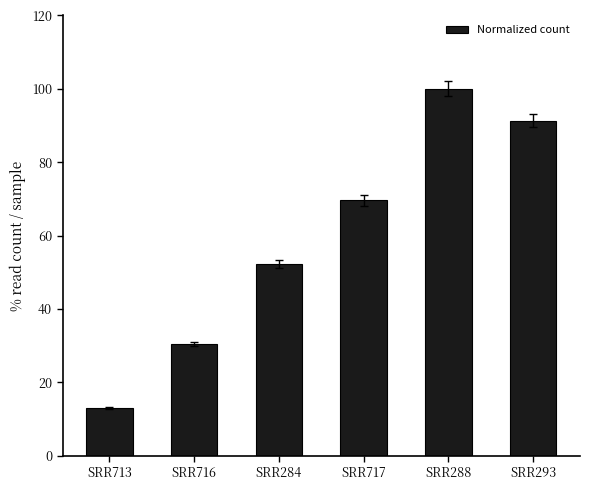

How many bars are there in total?

6